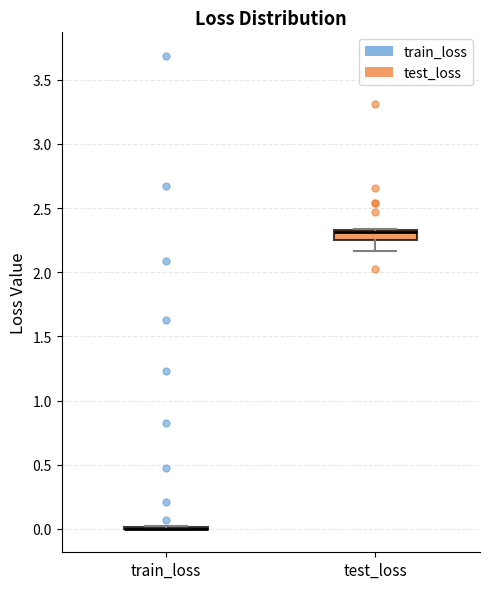

Reading left to right, transcribe this box plot: for each box, give where its median line is, the range the box spans, and where its two whiskers end, as read against the y-axis. The values are not printed on the chart, so give them approximately, as read against the axis.

train_loss: box collapsed to a line at 0.00, whiskers 0.00 to 0.00
test_loss: median 2.30, box 2.25 to 2.35, whiskers 2.15 to 2.35